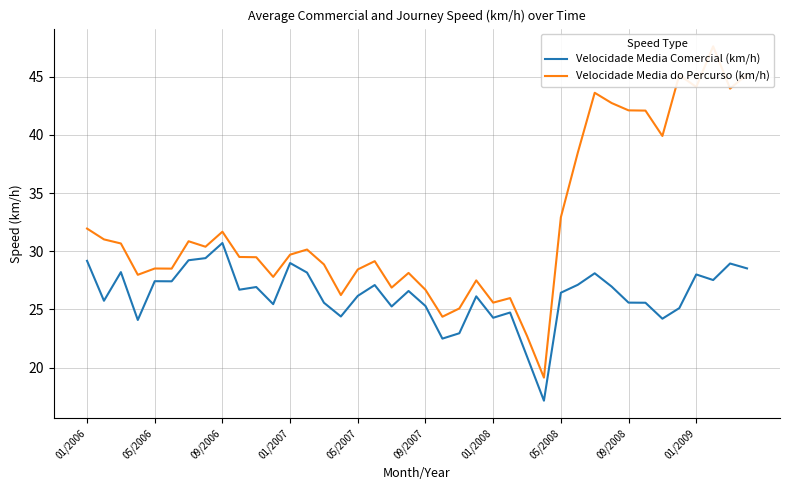

How many interior local peaks does the Velocidade Media do Percurso (km/h) series have?

11